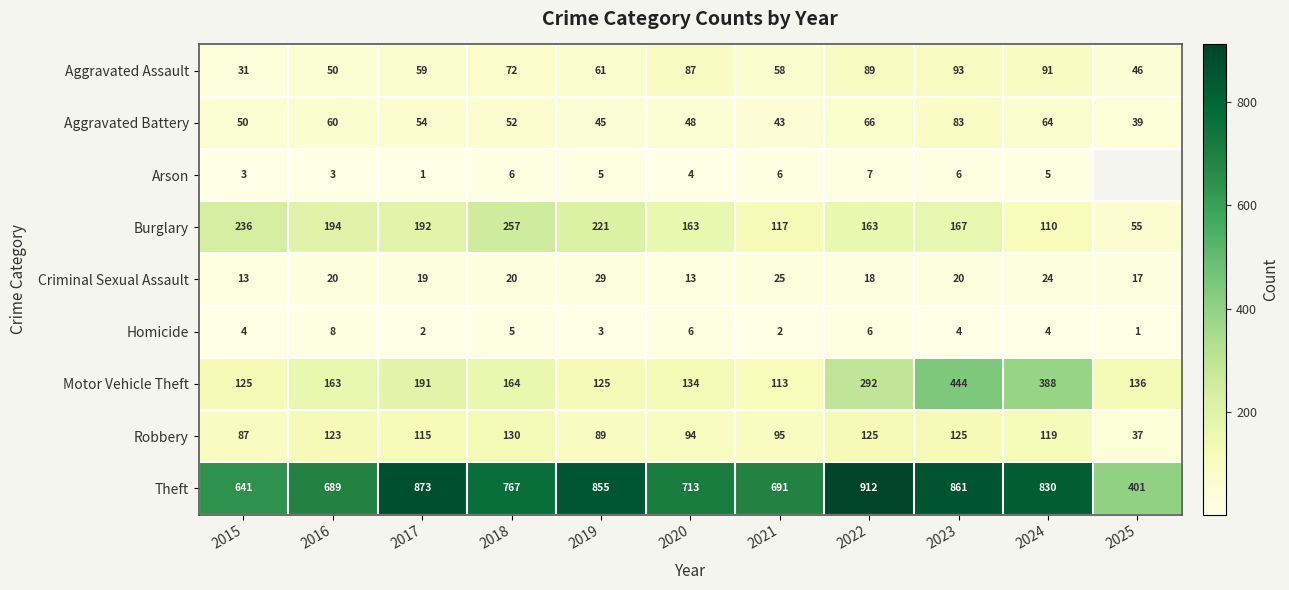

At which label does Burglary reach its minimum?

2025